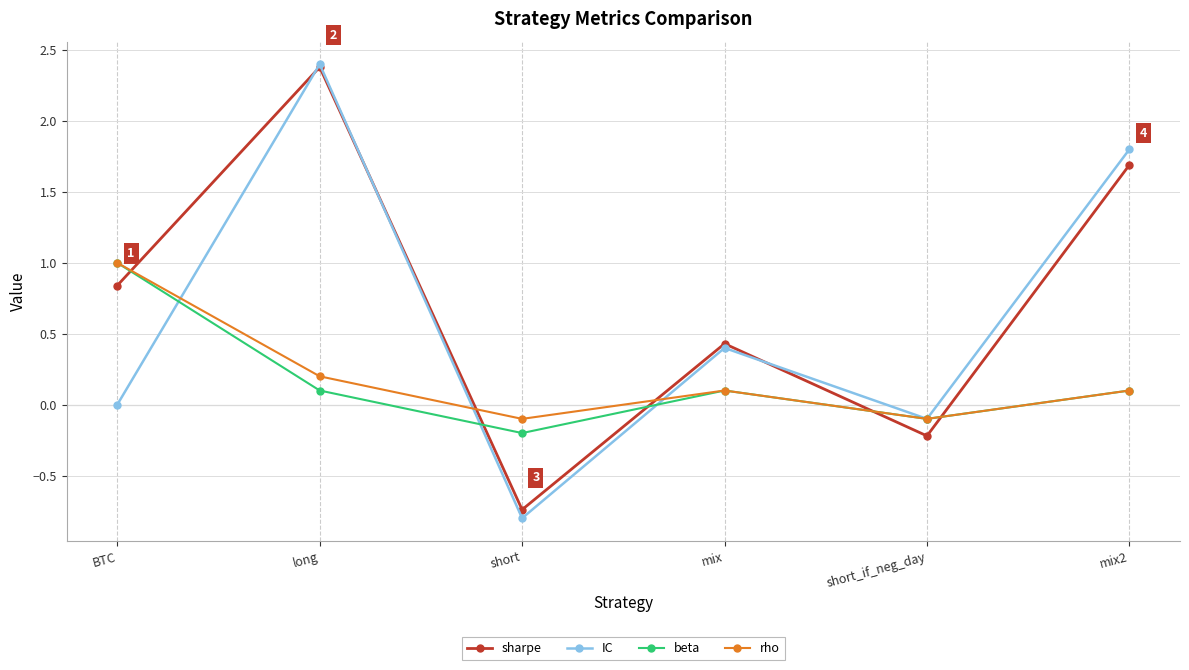

What is the value of the rho point at the 3rd from the left?

-0.1